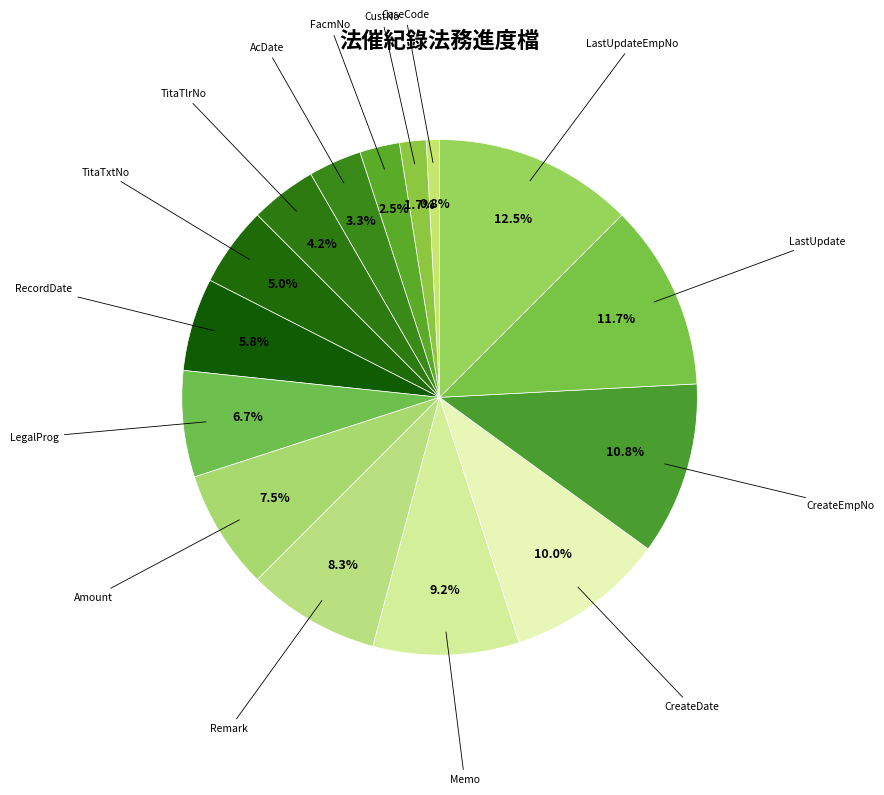

How many slices are in this pie chart?

15